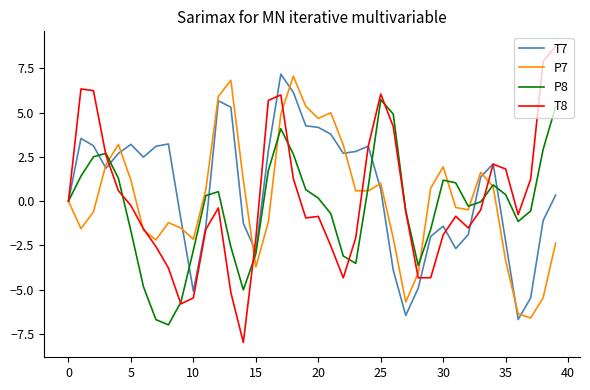

What is the lowest value of the T8 series?

-8.0